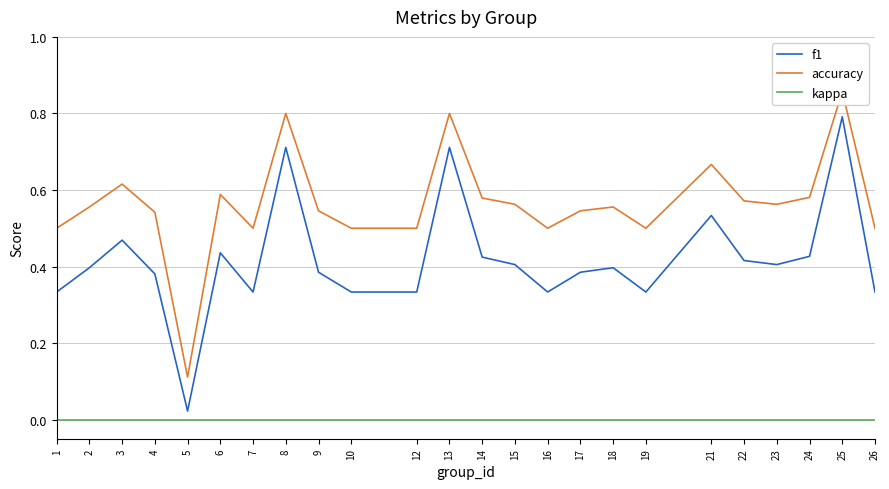

How many lines are shown in the chart?

3